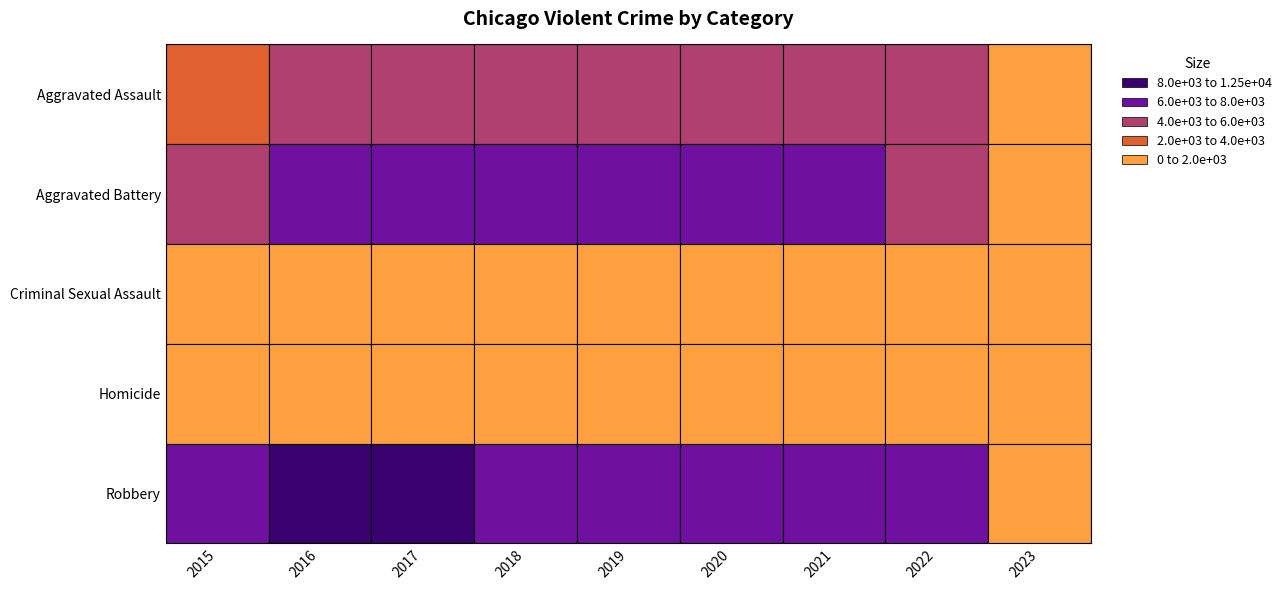

What is the total value across all series at 2022?

26182